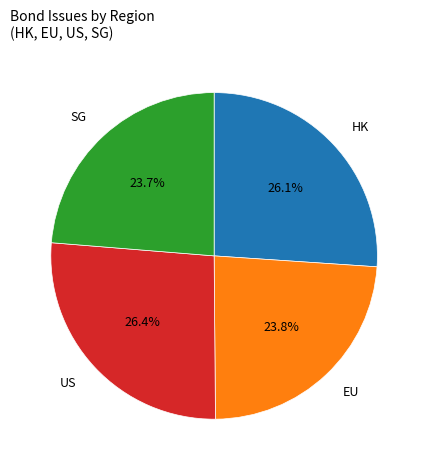

Does HK represent more than half of the total?

No